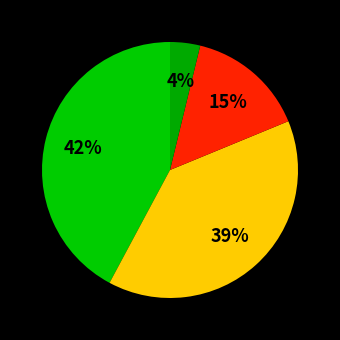

How many segments does this pie chart have?

4